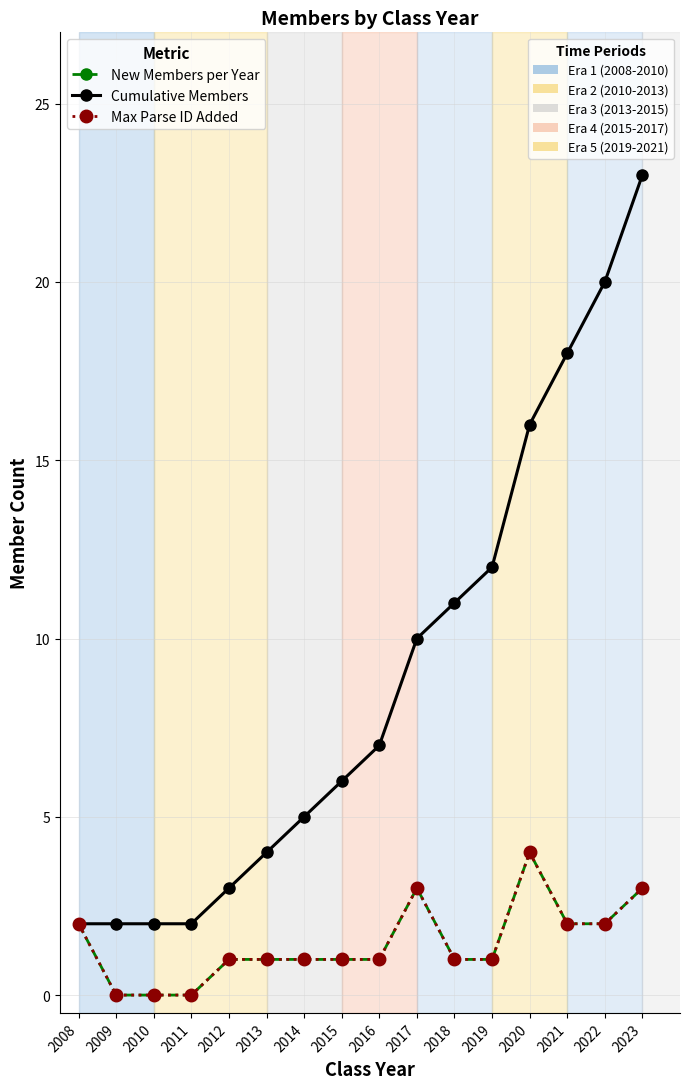

Between 2016 and 2021, which is larger?

2021